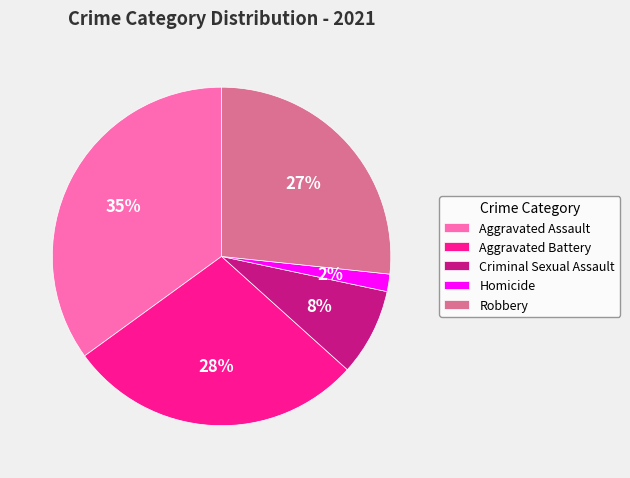

How many segments does this pie chart have?

5